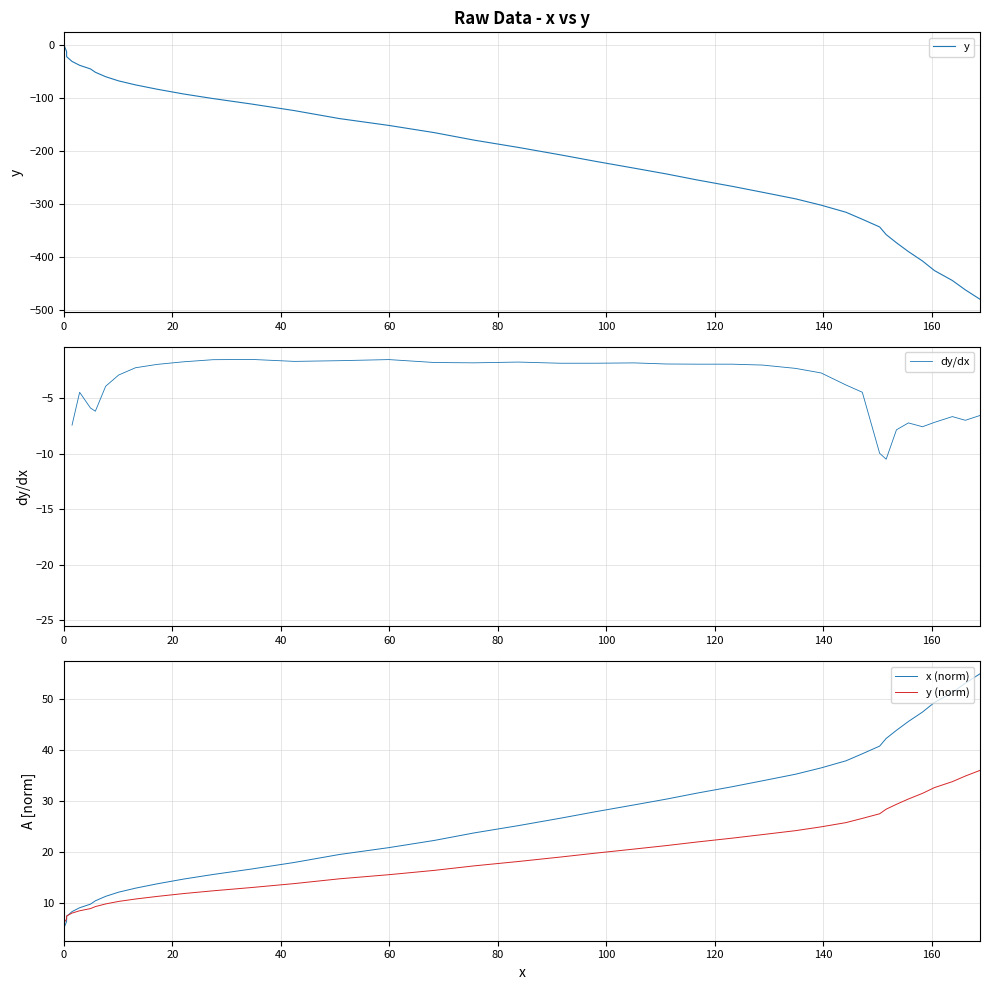

True or false: y (norm) and dy/dx intersect in this chart.

False